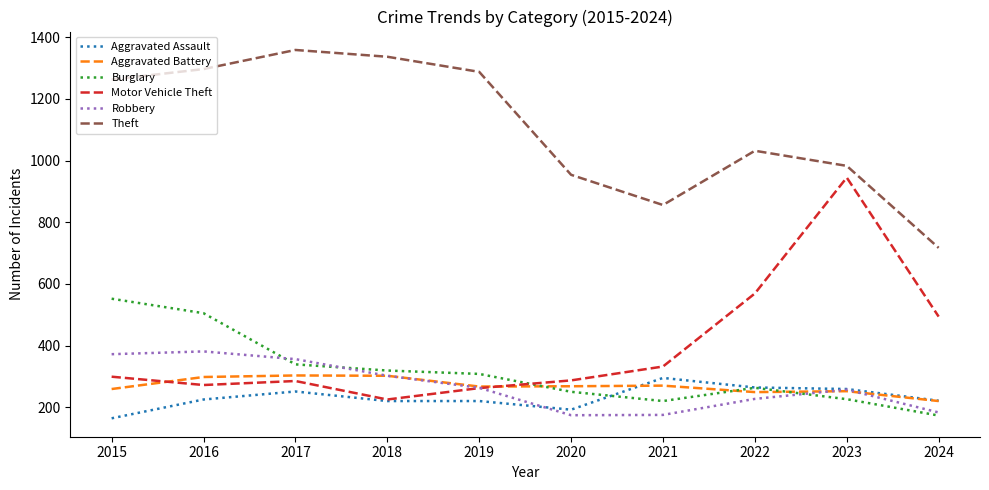

True or false: Theft and Robbery intersect in this chart.

False